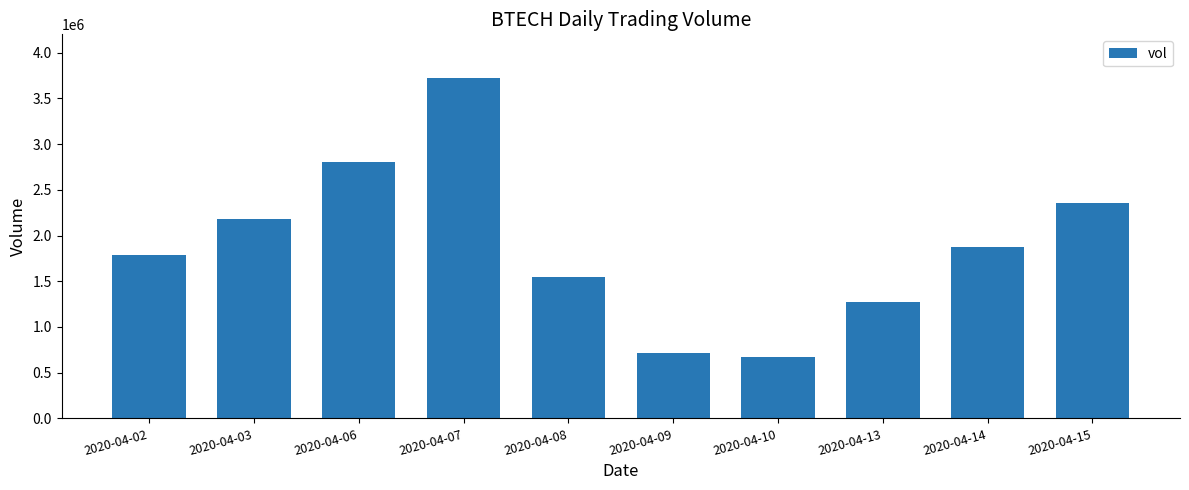

Reading right to left, extract all data points from this chart.

2020-04-15=2354100	2020-04-14=1879300	2020-04-13=1271400	2020-04-10=667000	2020-04-09=714400	2020-04-08=1547700	2020-04-07=3724300	2020-04-06=2806800	2020-04-03=2176600	2020-04-02=1783100